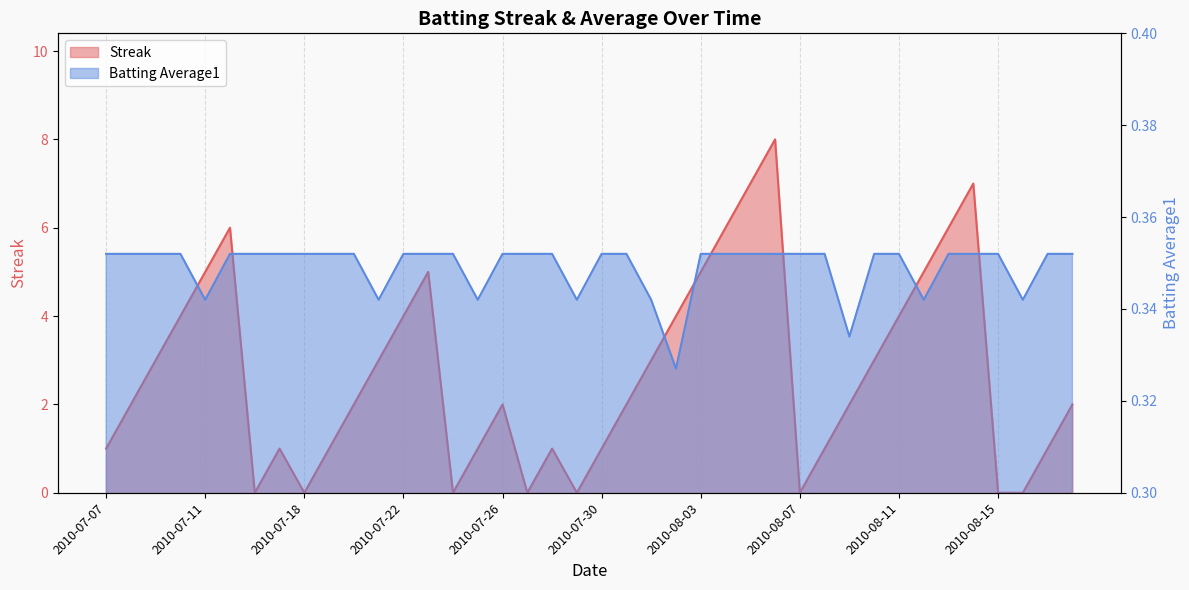

Is the value of Streak at 2010-07-31 greater than the value of Batting Average1 at 2010-07-15?

Yes